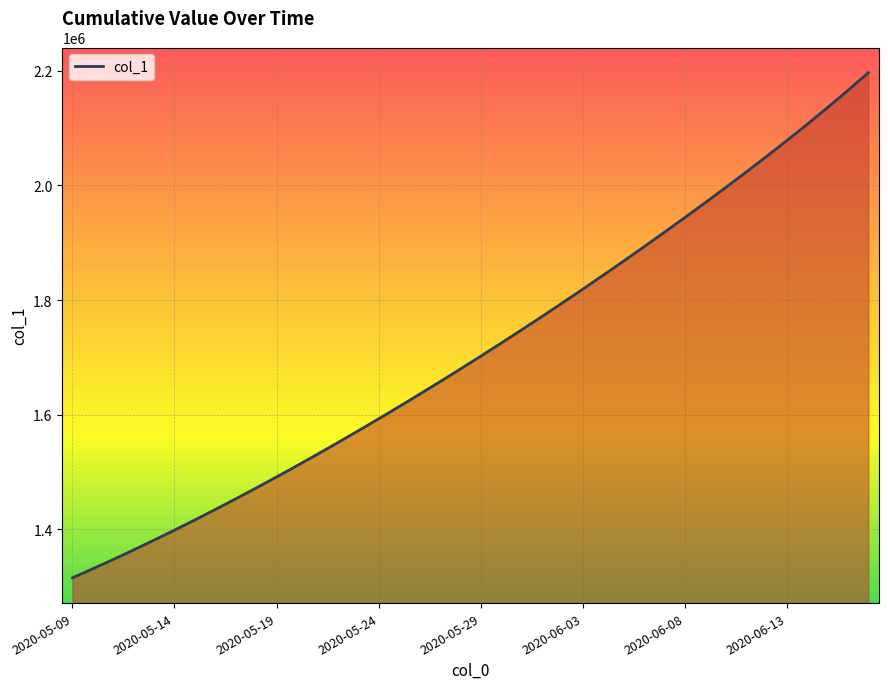

What is the smallest value displayed?

1315099.0